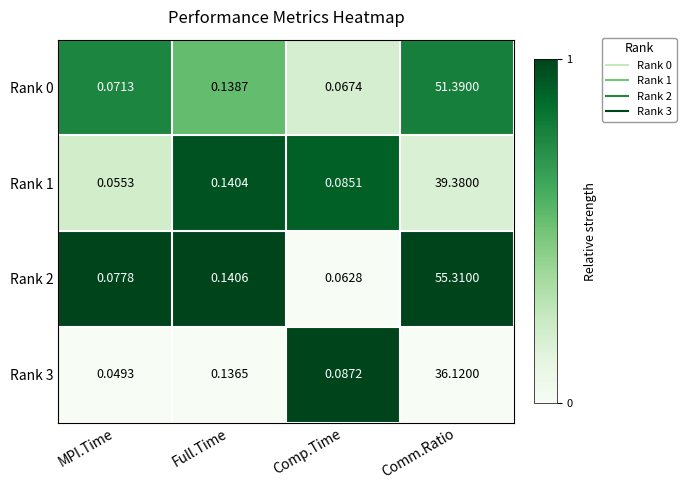

What is the total value across all series at Comm.Ratio?

182.2